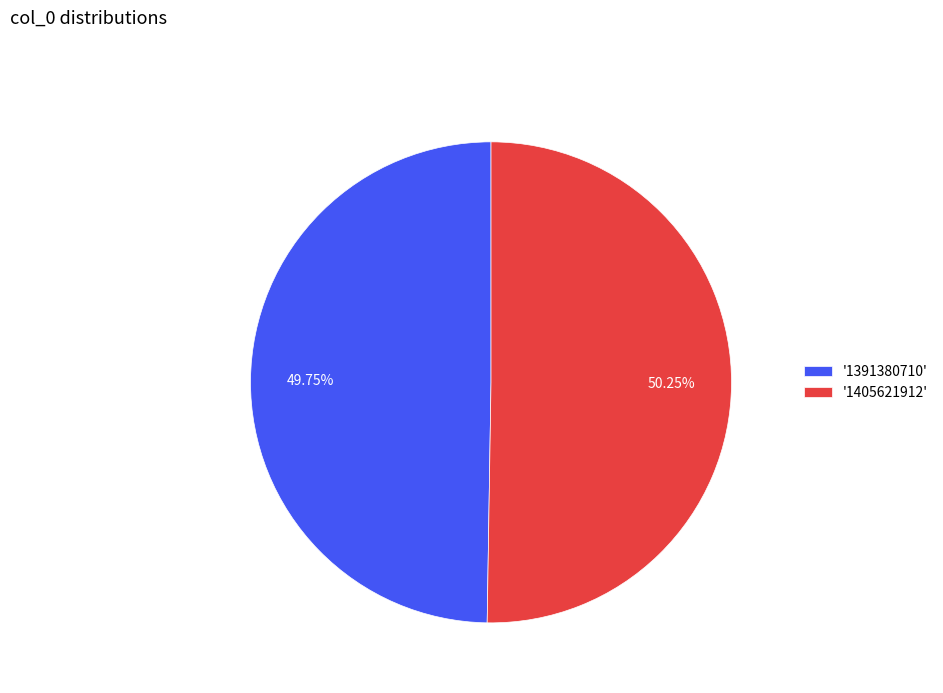

Do '1405621912' and '1391380710' together represent more than half of the pie?

Yes